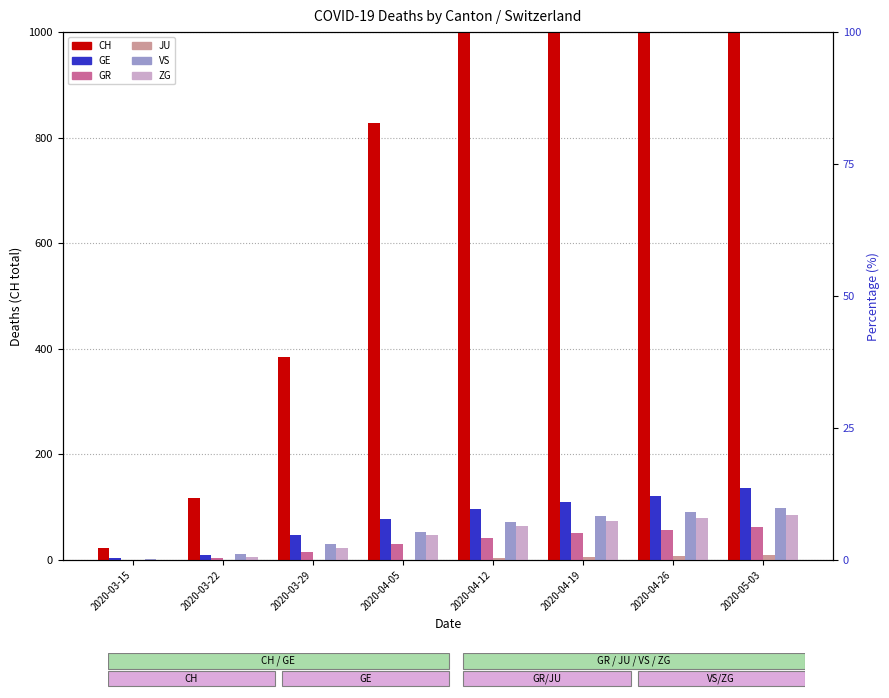

At 2020-04-05, list the series in order from largest to smallest.

CH, GE, VS, ZG, GR, JU